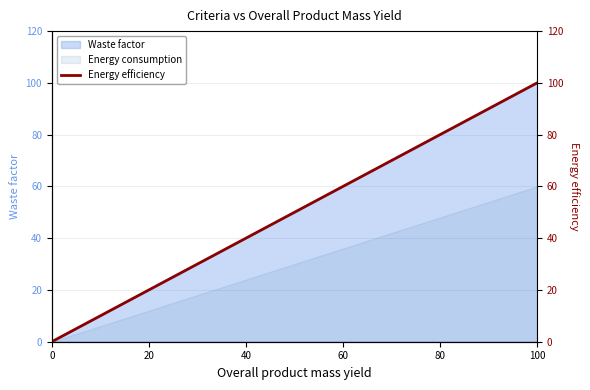

The value of Energy consumption at 80 is 48. True or false?

True